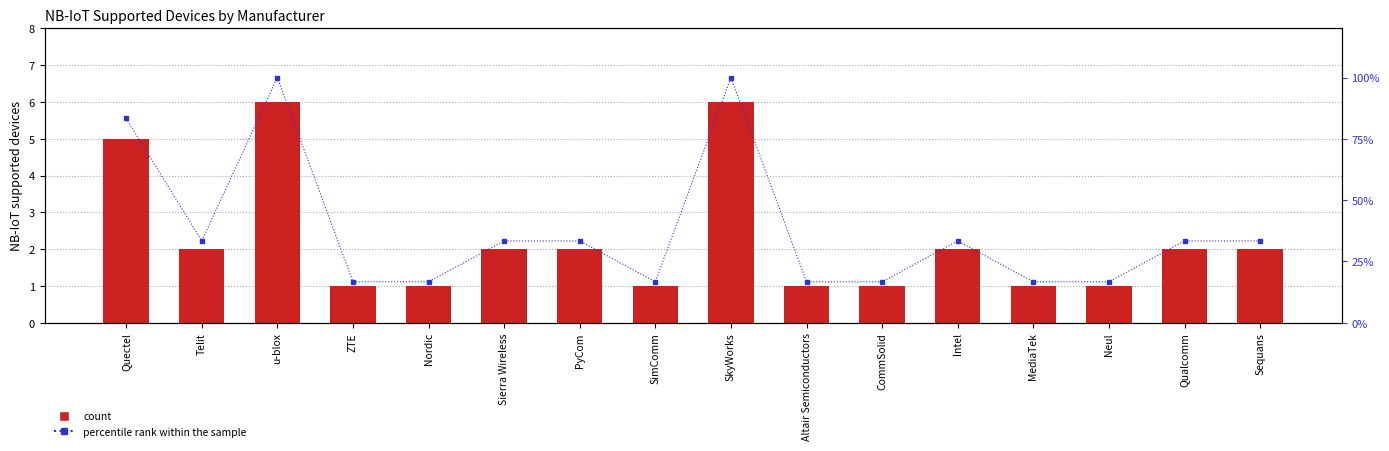

Which series has the largest total across all categories?

percentile rank within the sample